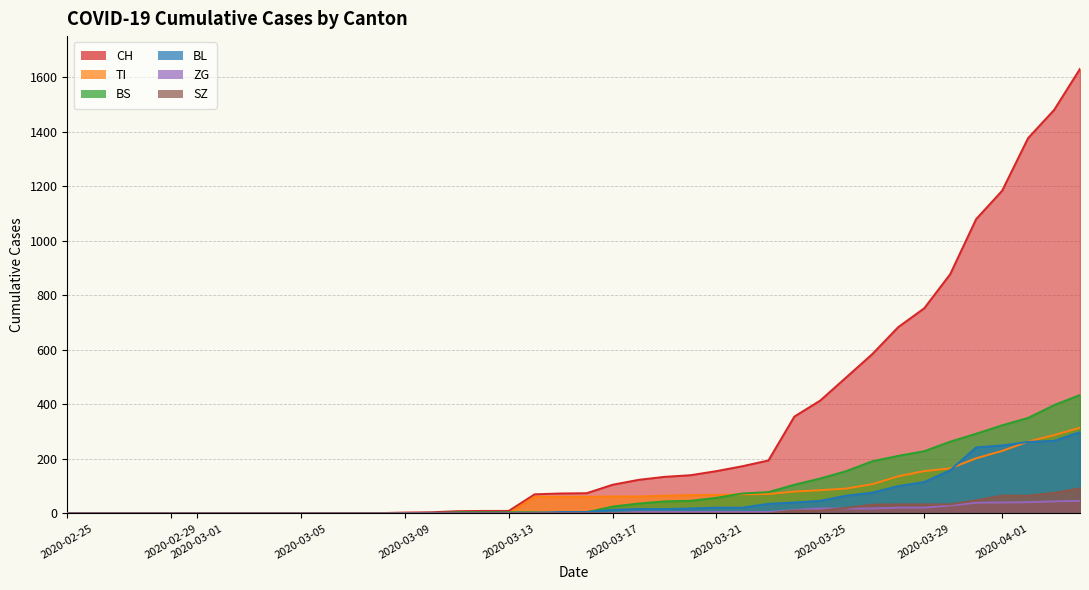

How many lines are shown in the chart?

6